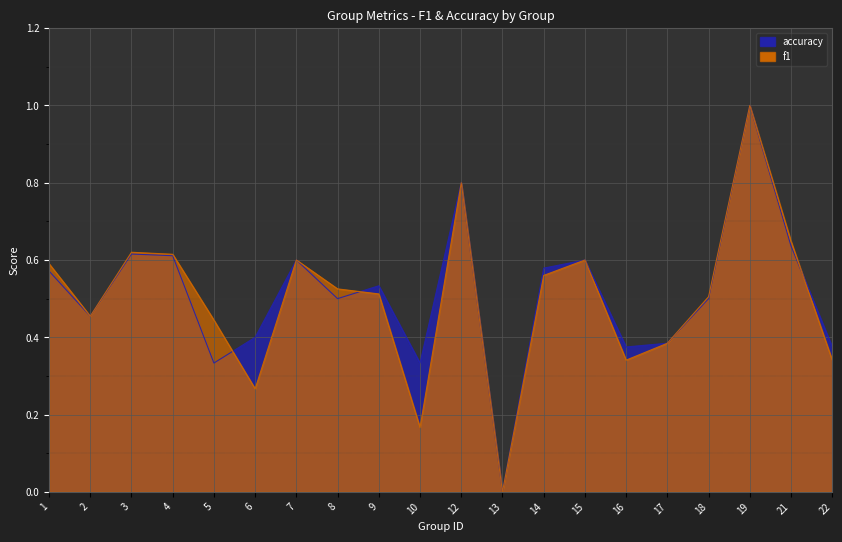

Reading left to right, extract all data points from this chart.

f1: 1=0.6	2=0.5	3=0.6	4=0.6	5=0.4	6=0.3	7=0.6	8=0.5	9=0.5	10=0.2	12=0.8	13=0.0	14=0.6	15=0.6	16=0.3	17=0.4	18=0.5	19=1.0	21=0.6	22=0.3
accuracy: 1=0.6	2=0.5	3=0.6	4=0.6	5=0.3	6=0.4	7=0.6	8=0.5	9=0.5	10=0.3	12=0.8	13=0.0	14=0.6	15=0.6	16=0.4	17=0.4	18=0.5	19=1.0	21=0.6	22=0.4